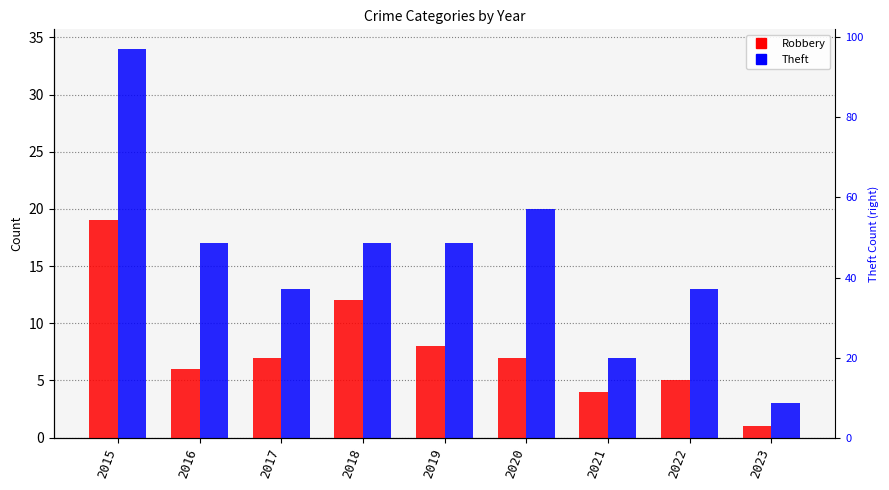

Are the bars horizontal?

No